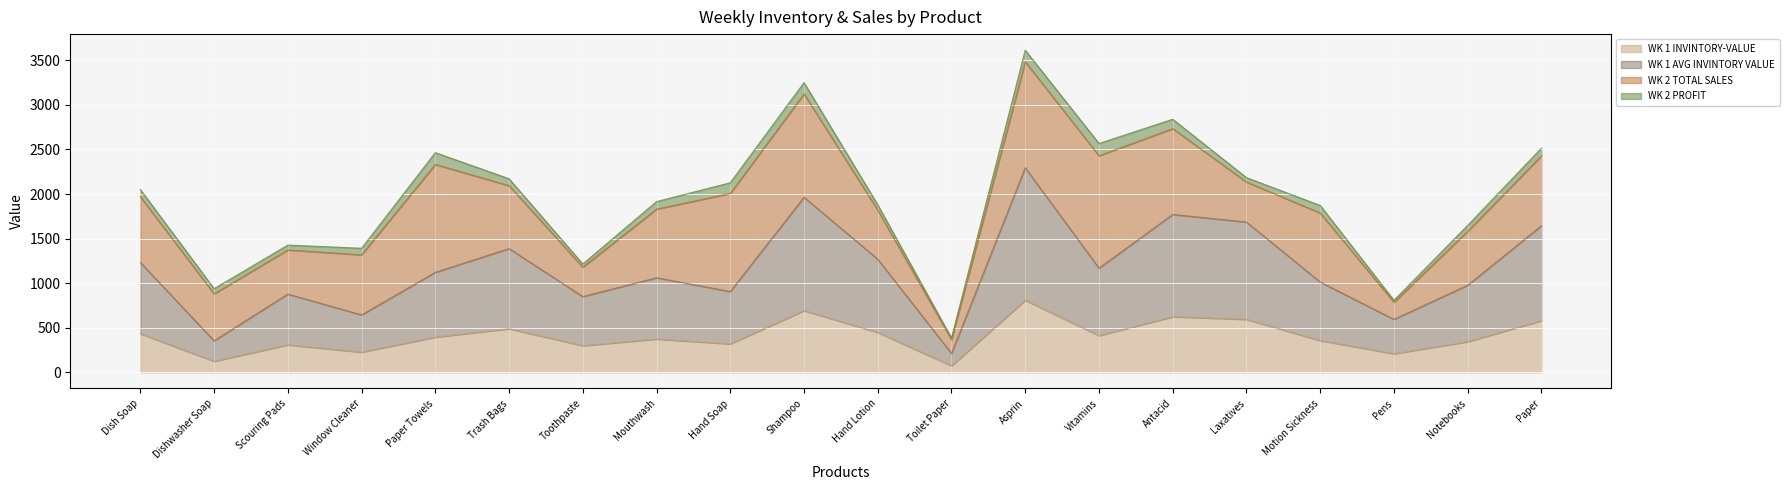

At which label does WK 1 AVG INVINTORY VALUE first exceed 1122?

Dish Soap